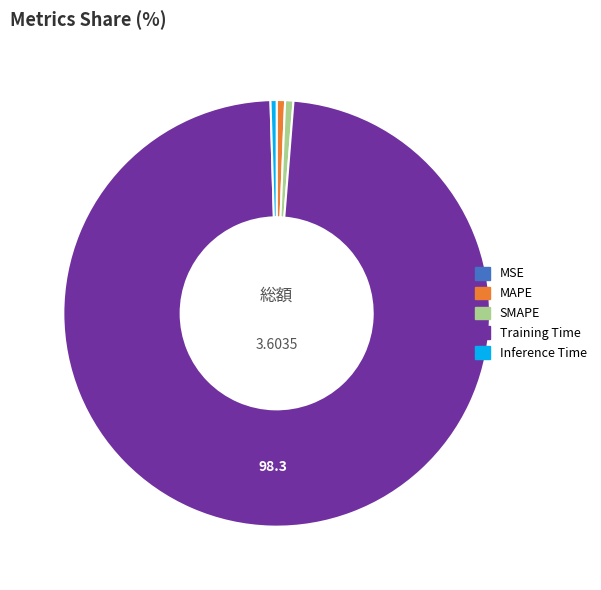

Which category has the biggest portion of the pie?

Training Time